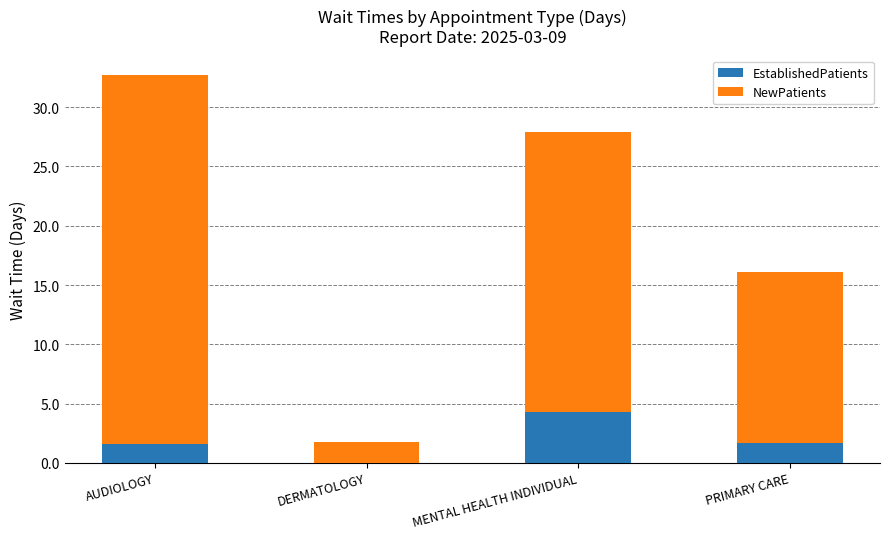

The value of EstablishedPatients at AUDIOLOGY is 1.6. True or false?

True